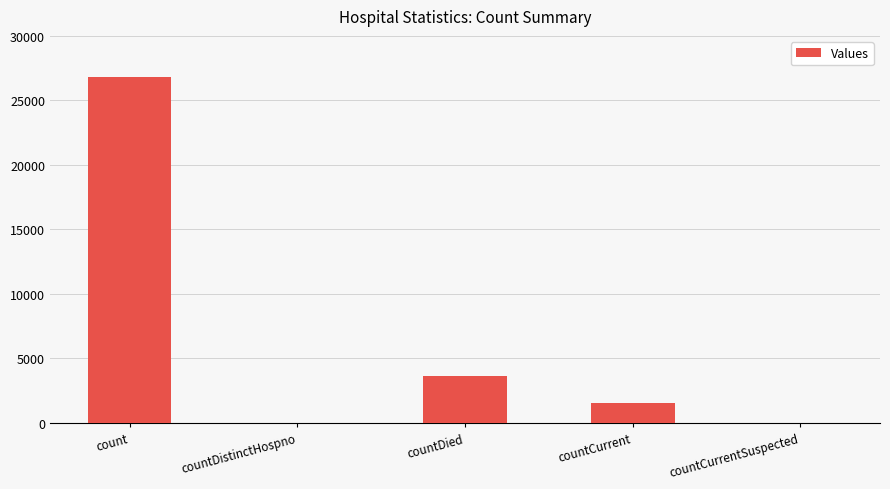

Count the number of categories in the chart.

5